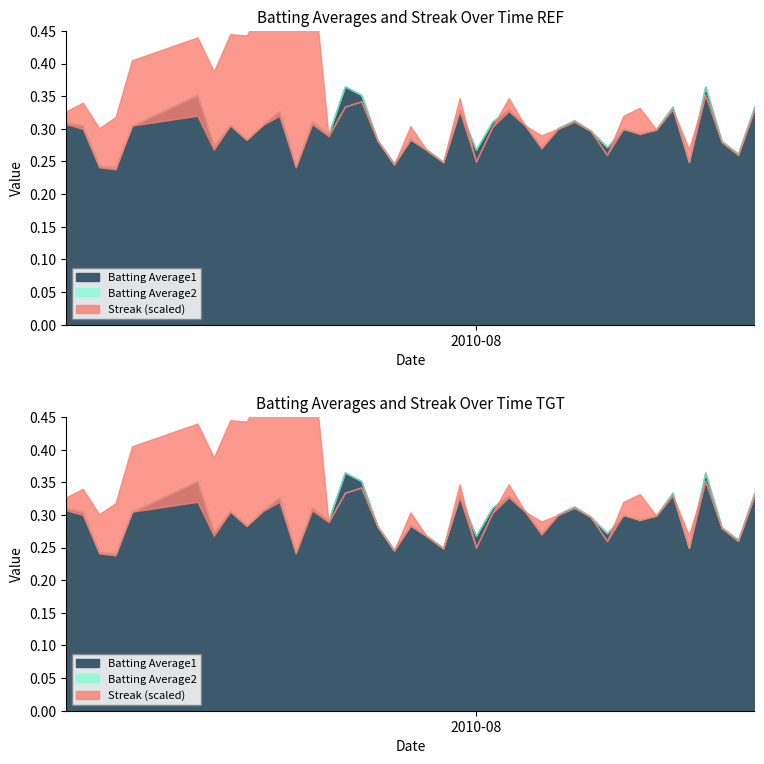

At which label is Batting Average1 closest to 0?

2010-07-10